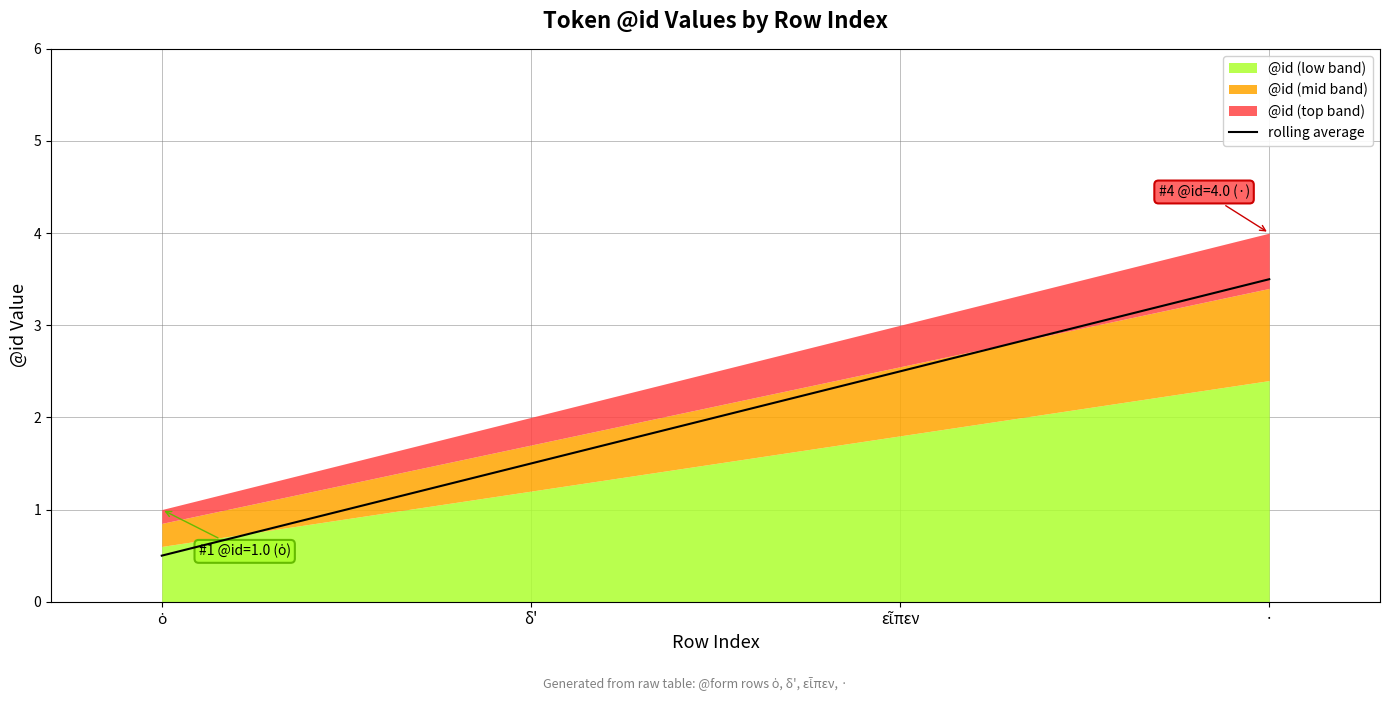

What is the smallest value displayed?

0.5